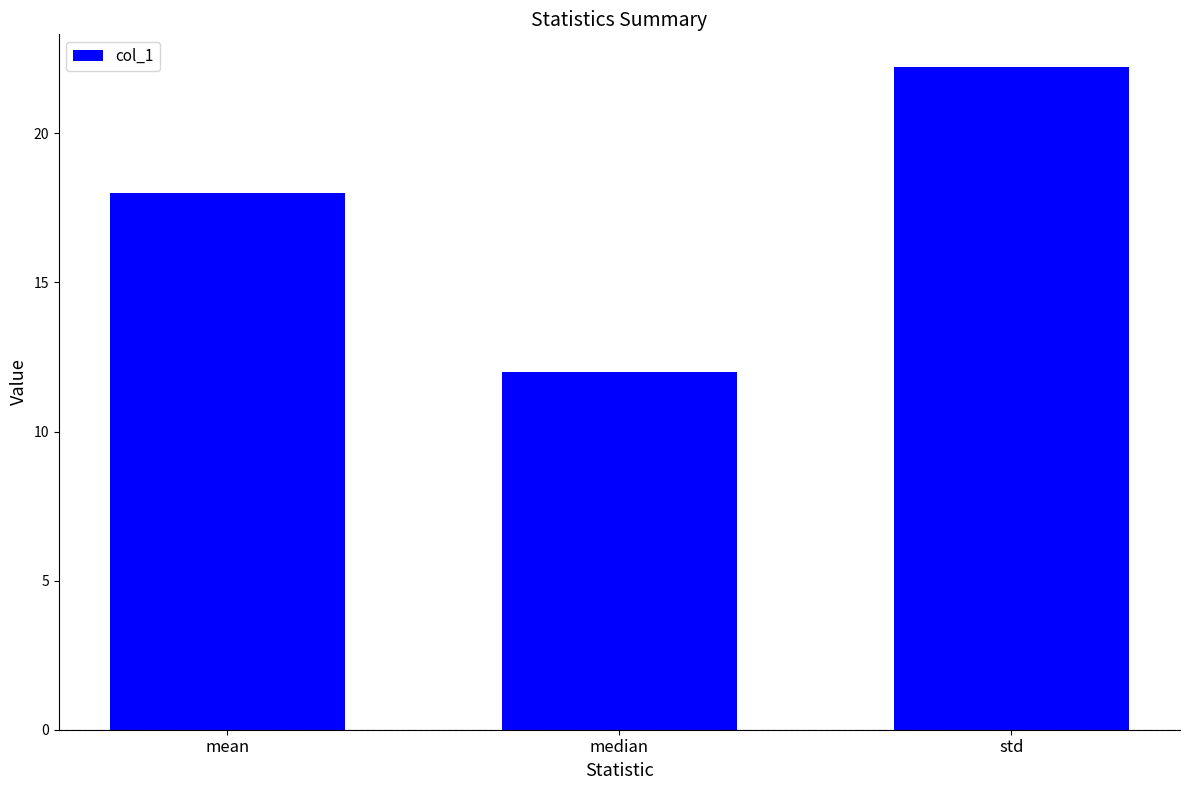

Which category has the lowest value across all series?

median